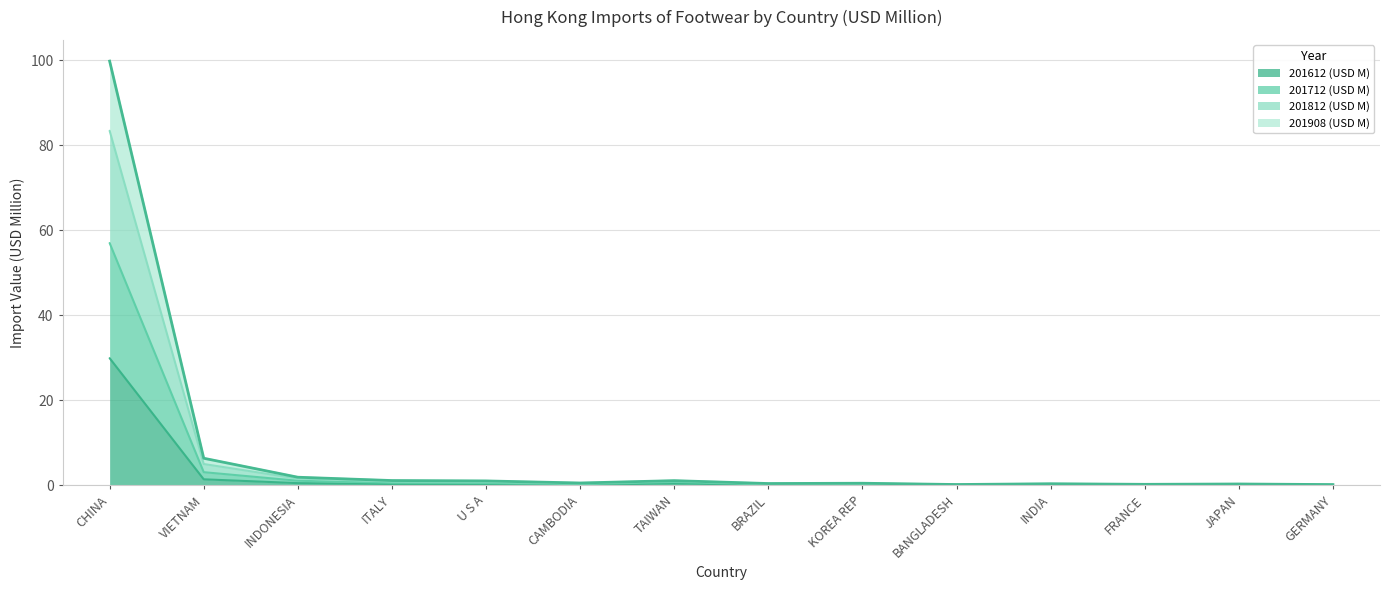

Rank the series at JAPAN from highest to lowest value.

201812 (USD M), 201908 (USD M), 201712 (USD M), 201612 (USD M)